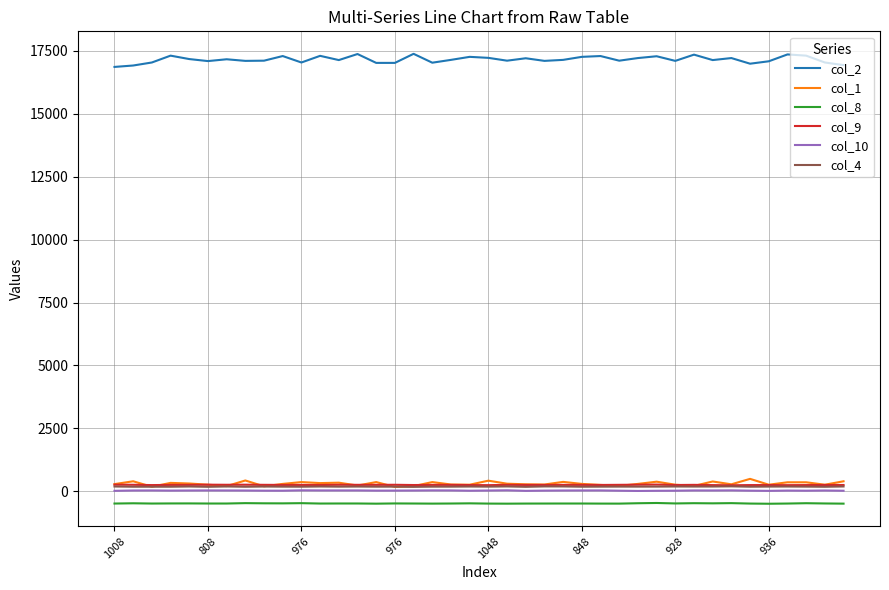

True or false: col_2 and col_4 intersect in this chart.

False